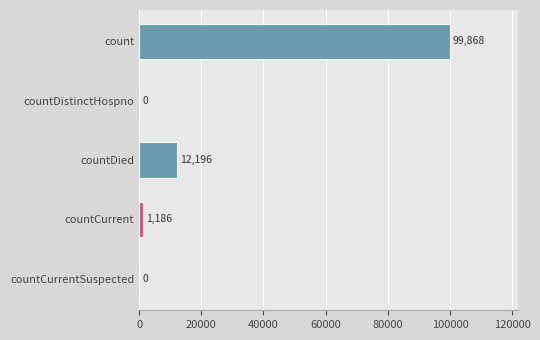

Which label corresponds to the largest value in the chart?

count